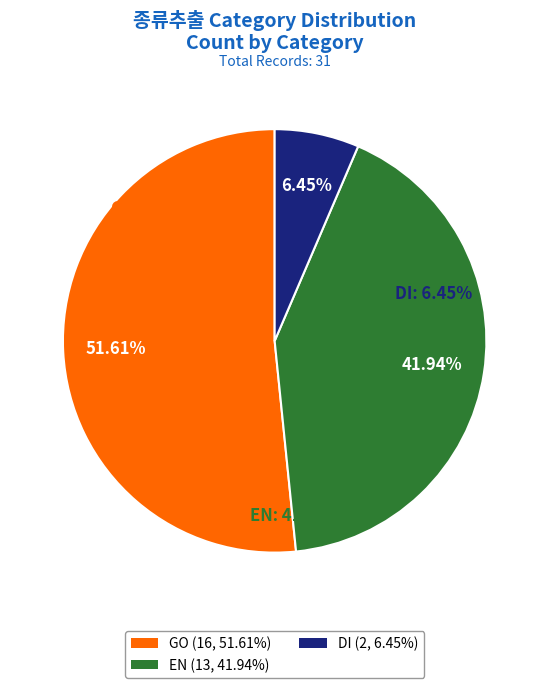

Combined, what portion of the pie is EN and GO?

93.5%